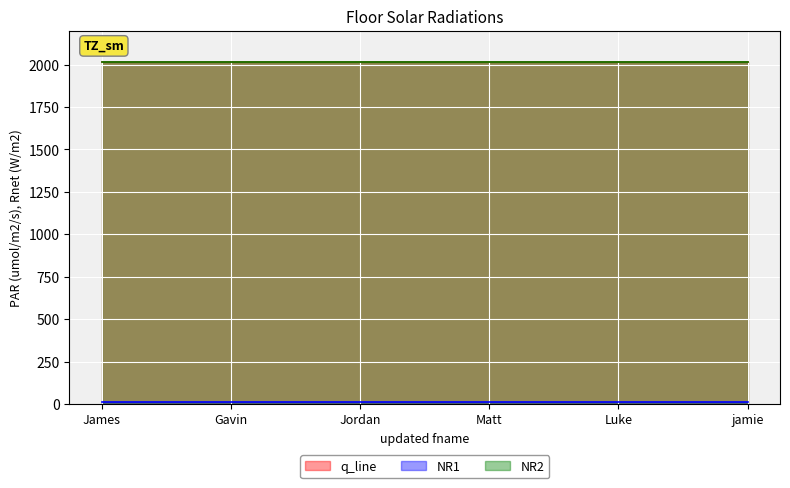

Count the number of categories in the chart.

6